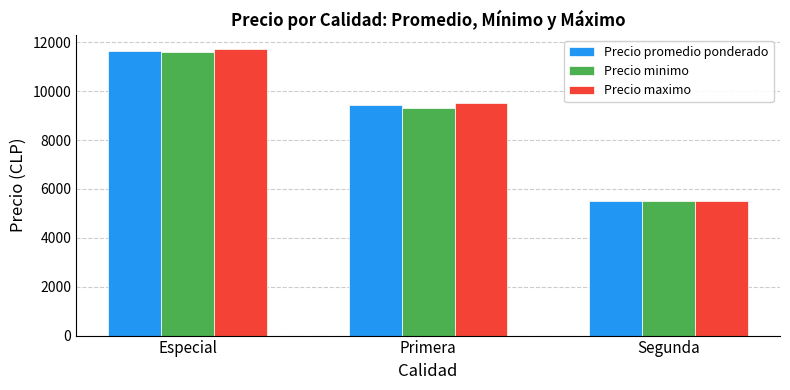

What is the label of the 1st bar from the right?

Segunda